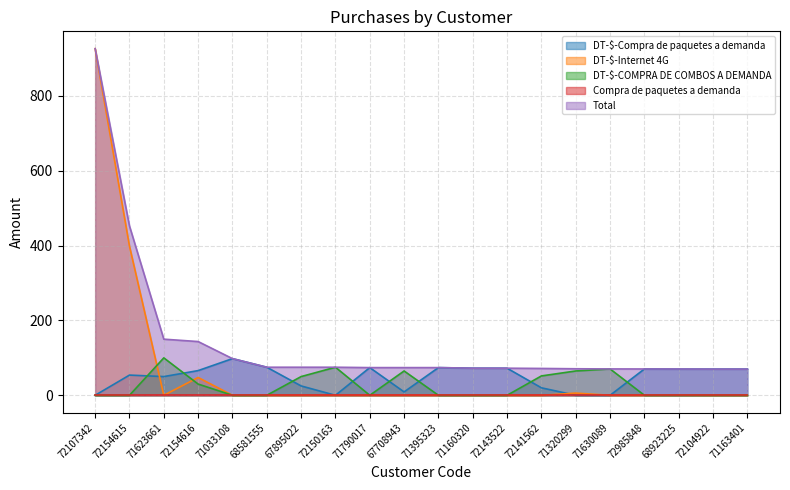

What is the greatest value displayed?

926.3